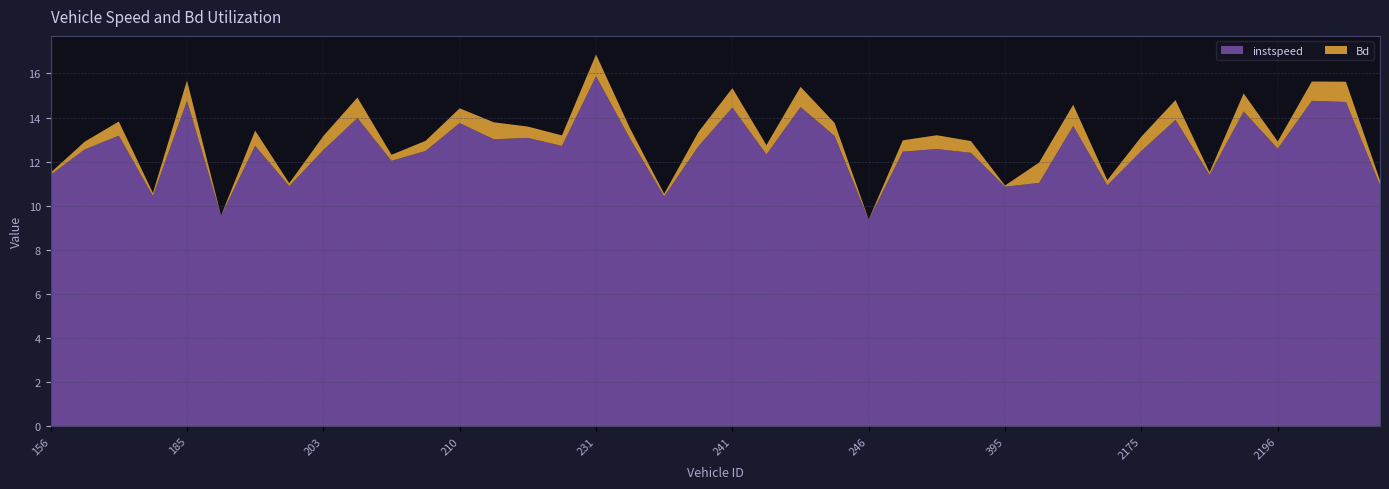

Reading left to right, transcribe all the data shown in this chart.

instspeed: 156=11.4	157=12.6	174=13.2	175=10.4	185=14.8	188=9.5	190=12.7	196=10.9	203=12.5	204=14.0	208=12.0	209=12.5	210=13.8	211=13.0	221=13.1	228=12.7	231=15.9	232=13.0	236=10.4	240=12.7	241=14.5	242=12.3	243=14.5	245=13.2	246=9.4	249=12.5	262=12.6	382=12.4	395=10.9	402=11.0	2157=13.6	2171=10.9	2175=12.5	2180=13.9	2191=11.4	2193=14.3	2196=12.6	2202=14.8	2206=14.7	2211=10.9
Bd: 156=0.1	157=0.4	174=0.6	175=0.1	185=0.9	188=0.0	190=0.7	196=0.1	203=0.6	204=0.9	208=0.3	209=0.5	210=0.7	211=0.8	221=0.5	228=0.5	231=1.0	232=0.5	236=0.1	240=0.6	241=0.9	242=0.4	243=0.9	245=0.6	246=0.0	249=0.5	262=0.6	382=0.5	395=0.1	402=0.9	2157=1.0	2171=0.2	2175=0.6	2180=0.9	2191=0.1	2193=0.8	2196=0.3	2202=0.9	2206=0.9	2211=0.2